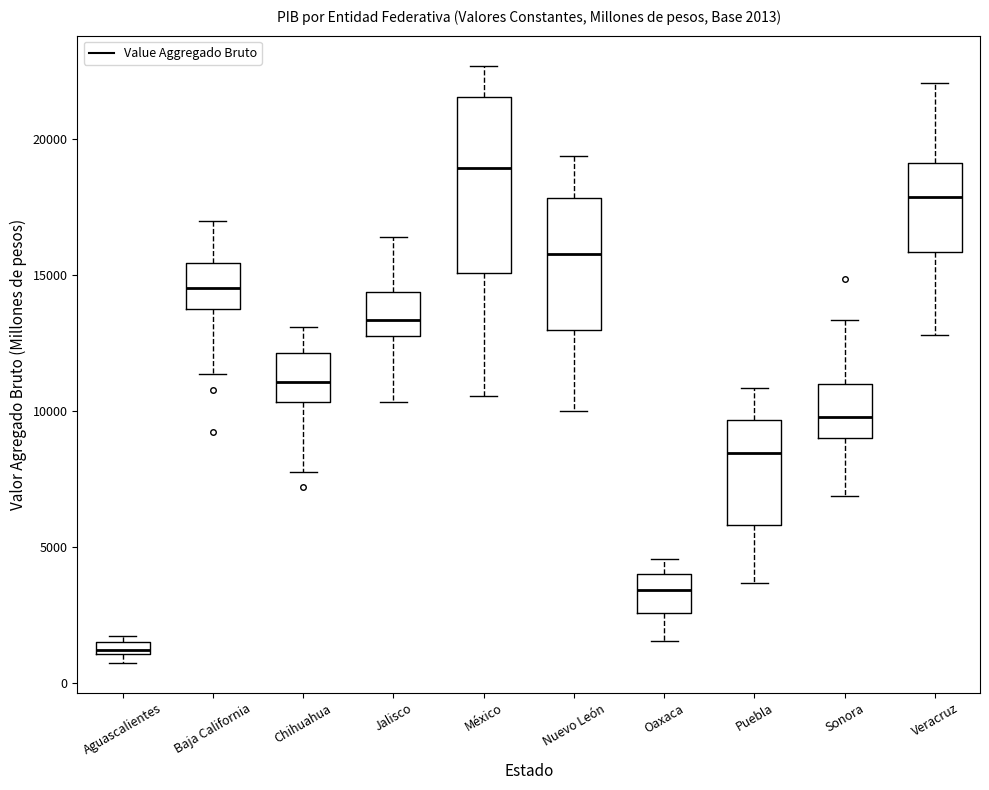

Which box is the tallest, from its lower edge to its upper edge?

México